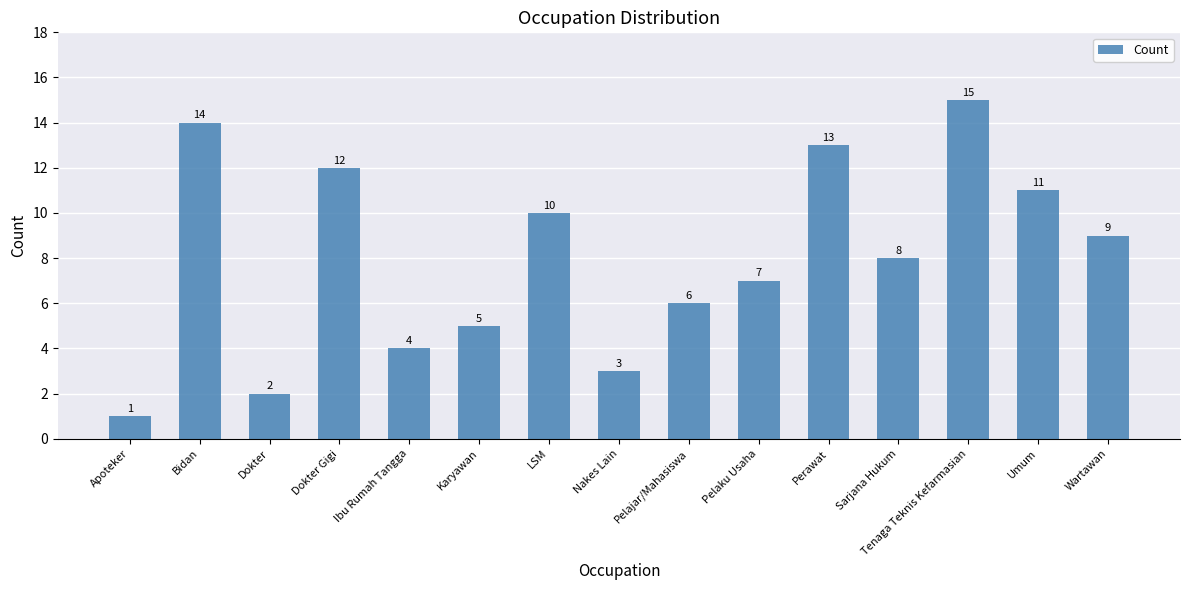

What is the difference between the second highest and second lowest values?

12